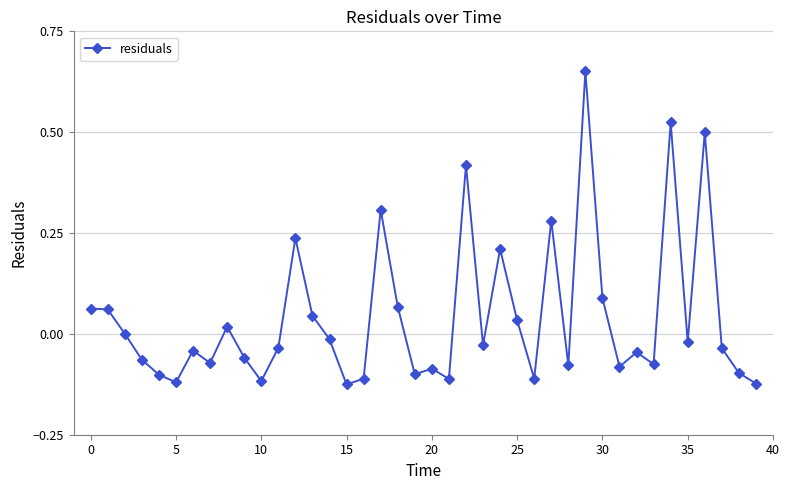

How many categories are shown in the chart?

40